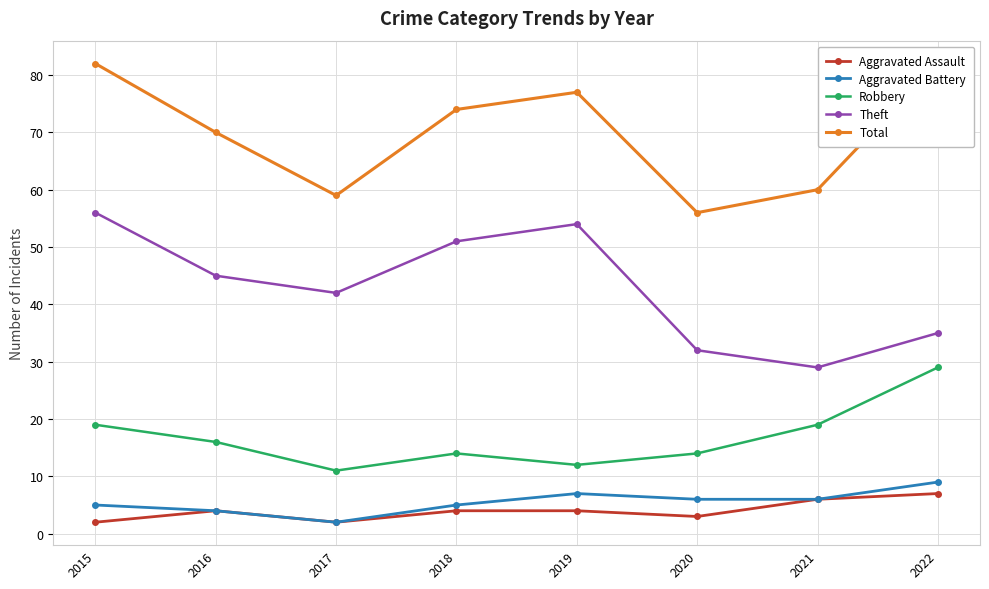

List the labels in order of Total value, smallest first.

2020, 2017, 2021, 2016, 2018, 2019, 2015, 2022